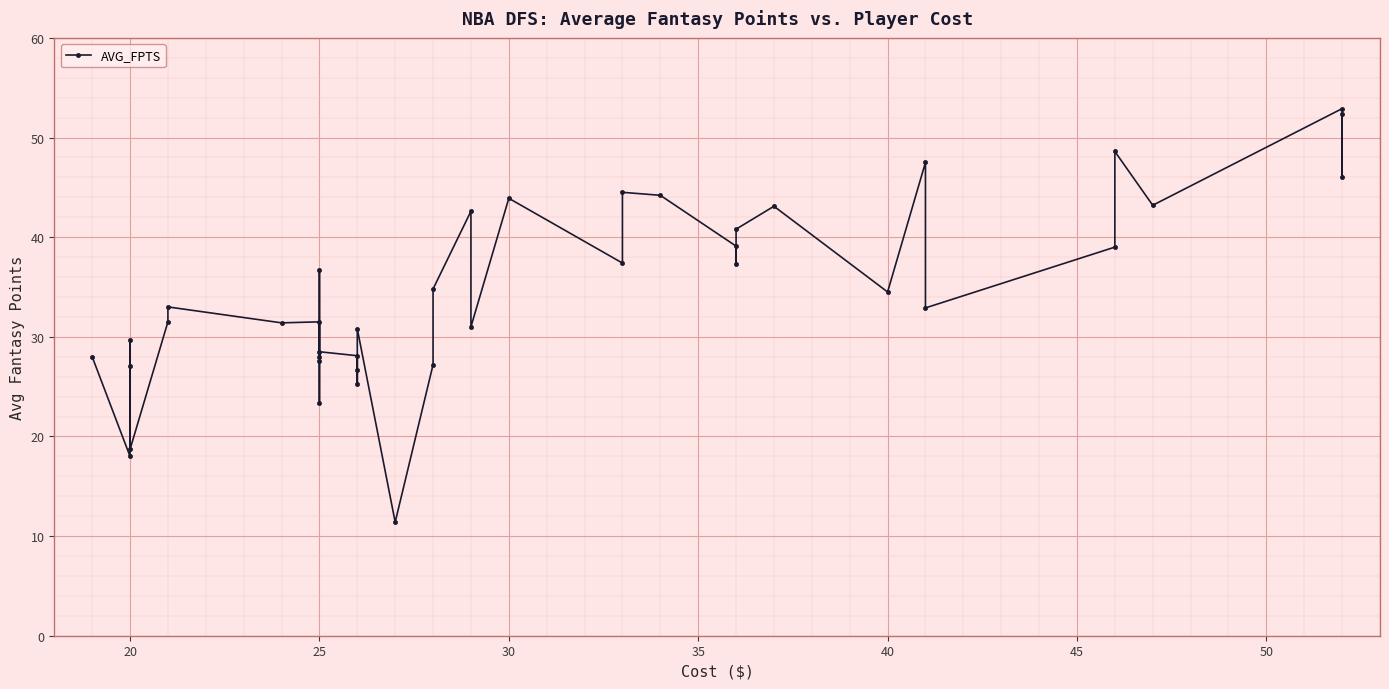

Reading left to right, transcribe all the data shown in this chart.

28.0	18.0	29.7	27.1	18.7	31.5	33.0	31.4	31.5	27.6	23.4	36.7	28.0	28.5	28.1	25.3	26.7	30.8	11.4	27.2	34.8	42.6	31.0	43.9	37.4	44.5	44.2	39.1	37.3	40.8	43.1	34.5	47.5	32.9	39.0	48.6	43.2	52.9	46.0	52.4